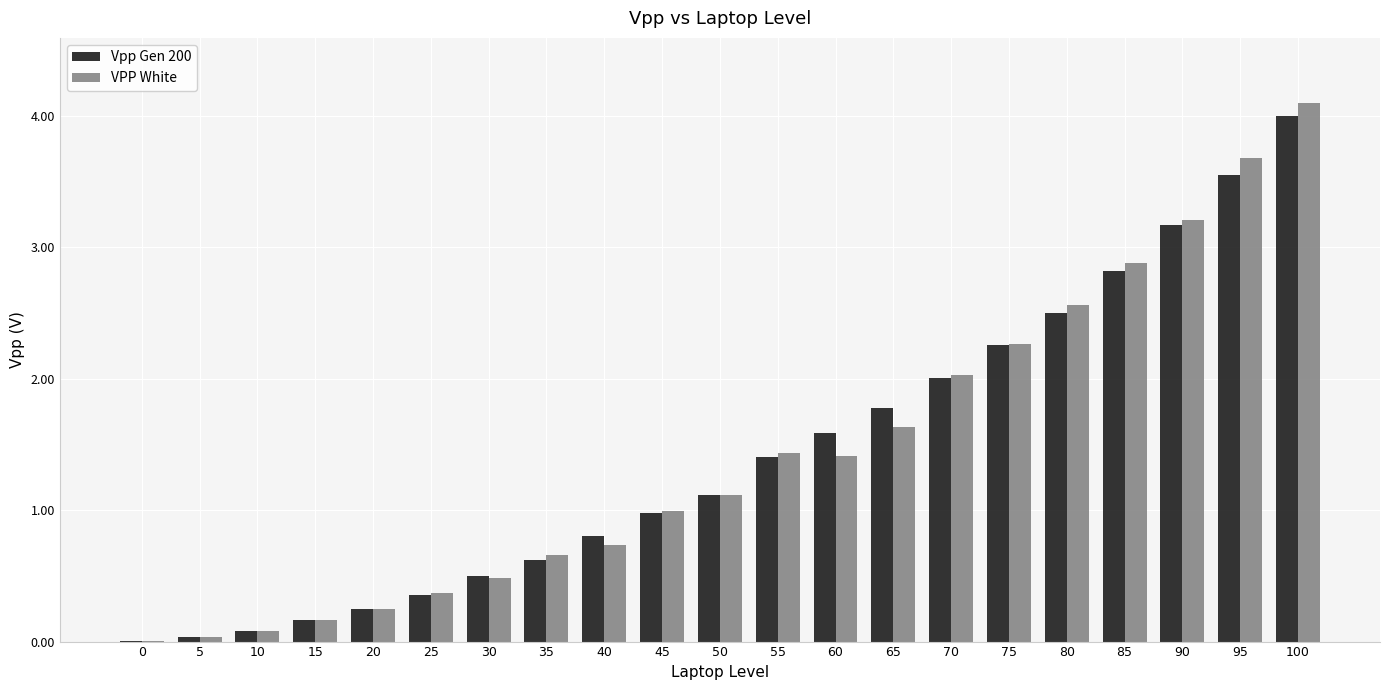

How many groups of bars are there?

21